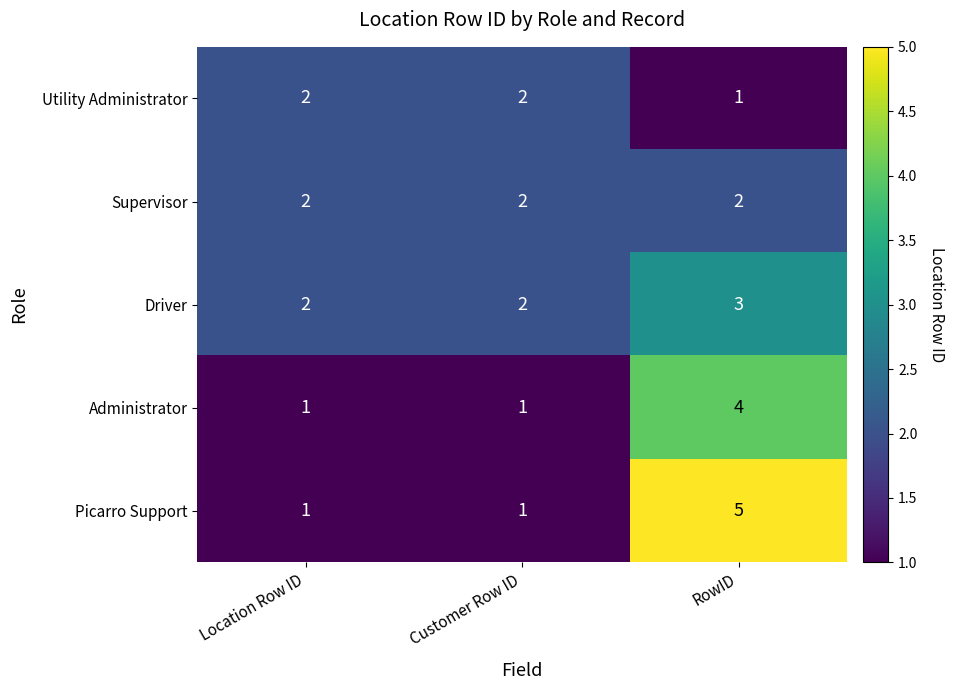

What is the difference between the highest and lowest values at Customer Row ID?

1